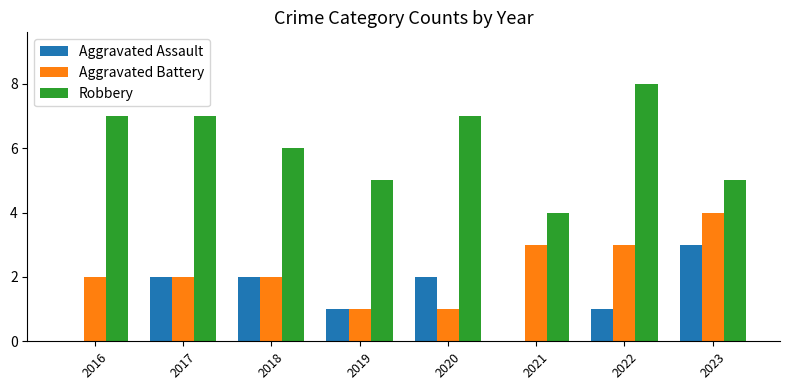

How many groups of bars are there?

8